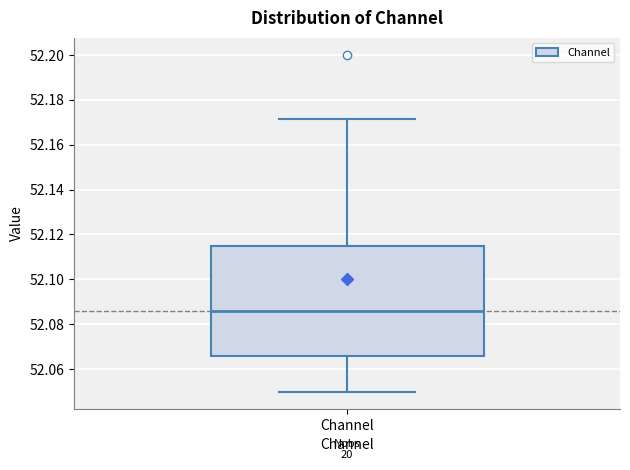

Read this box plot against the y-axis: the position of the median line, the range covered by the box, and the ends of both whiskers. The values are not printed on the chart, so give them approximately, as read against the axis.

median 52.086, box 52.066 to 52.114, whiskers 52.050 to 52.172